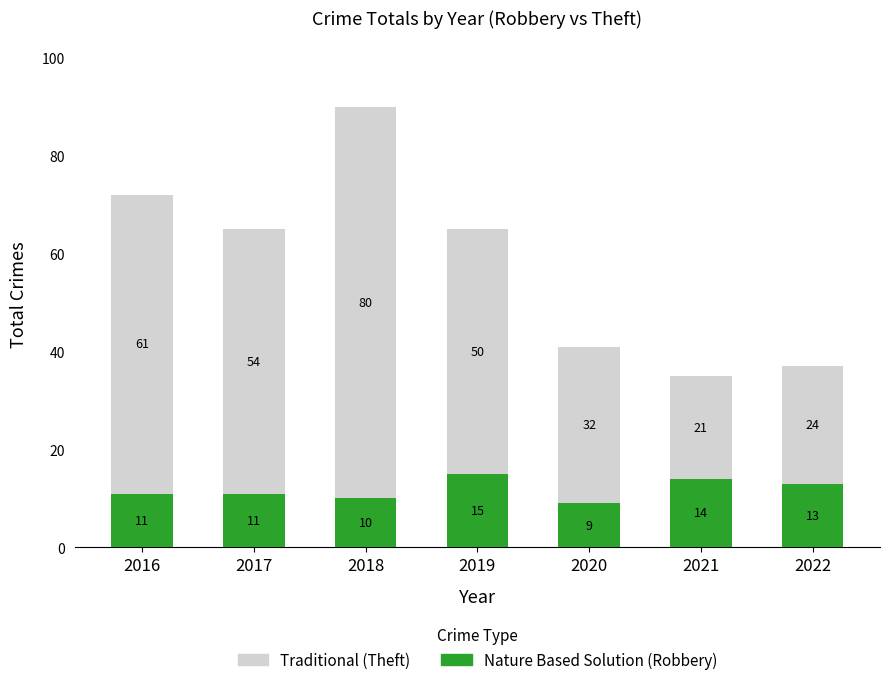

What is the total value across all series at 2016?

72